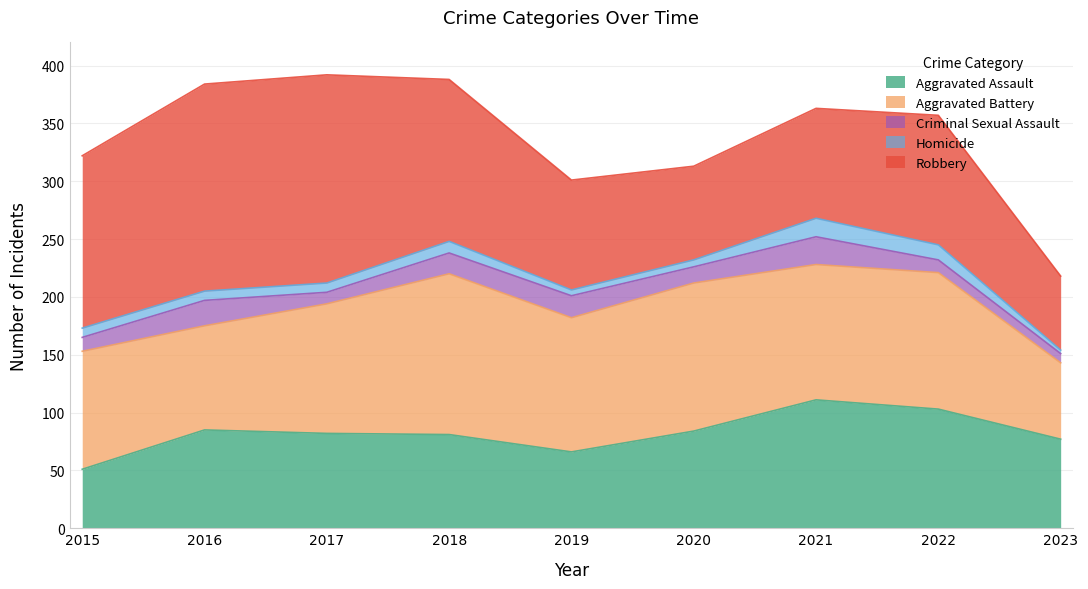

Reading left to right, list all the values displayed in this chart.

Aggravated Assault: 51	85	82	81	66	84	111	103	77
Aggravated Battery: 102	90	112	139	116	128	117	118	66
Criminal Sexual Assault: 12	22	10	18	19	14	24	11	8
Homicide: 8	8	8	10	5	6	16	13	3
Robbery: 149	179	180	140	95	81	95	112	64